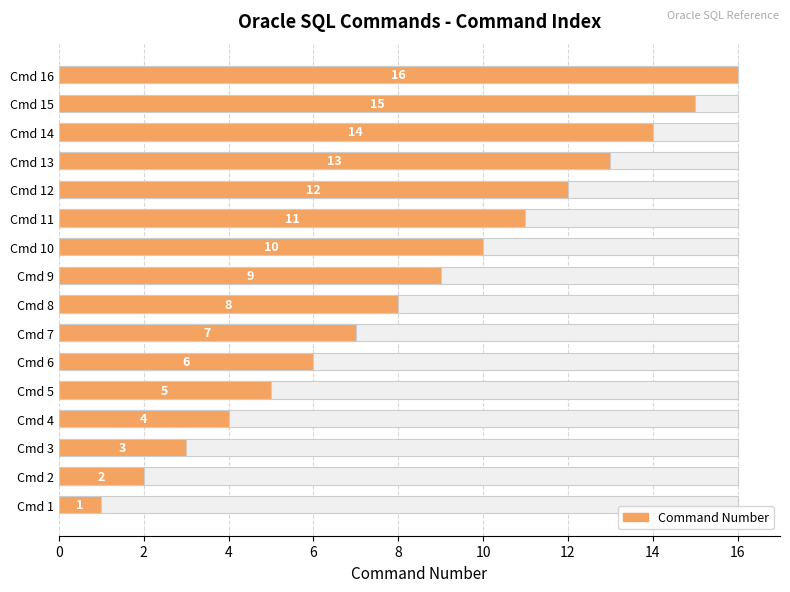

How many bars are there in total?

16